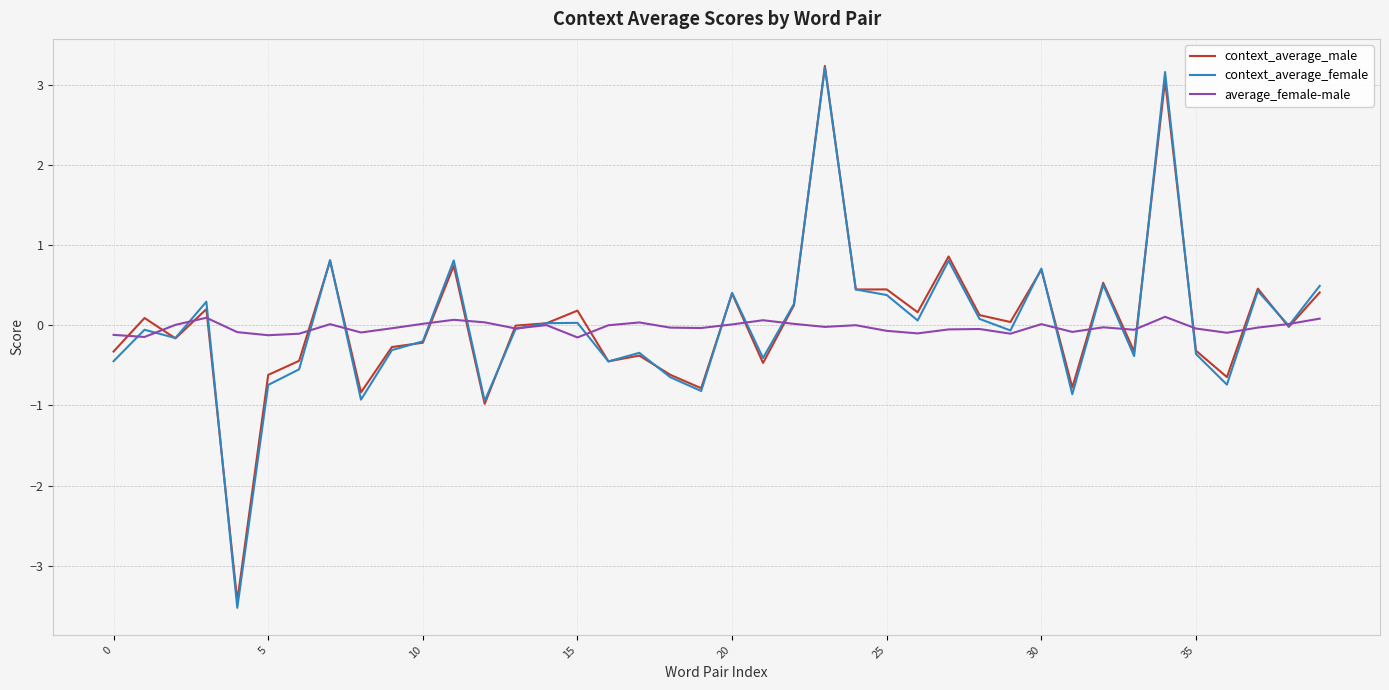

How many lines are shown in the chart?

3